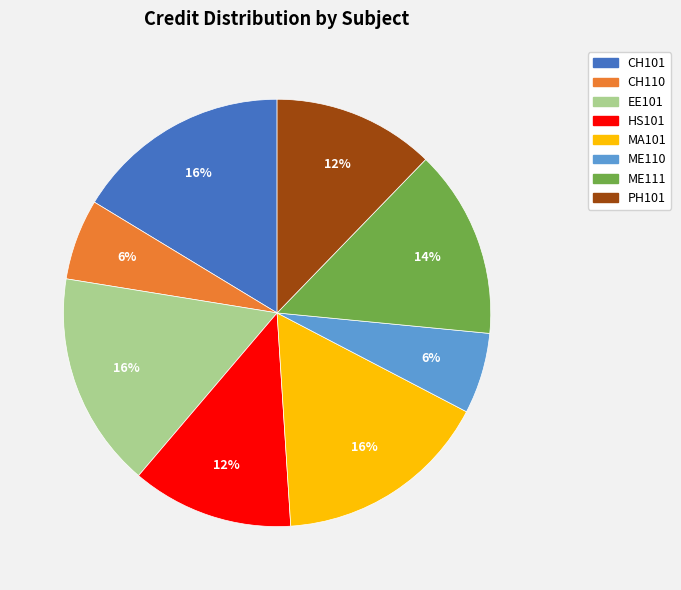

Does any single category account for the majority?

No